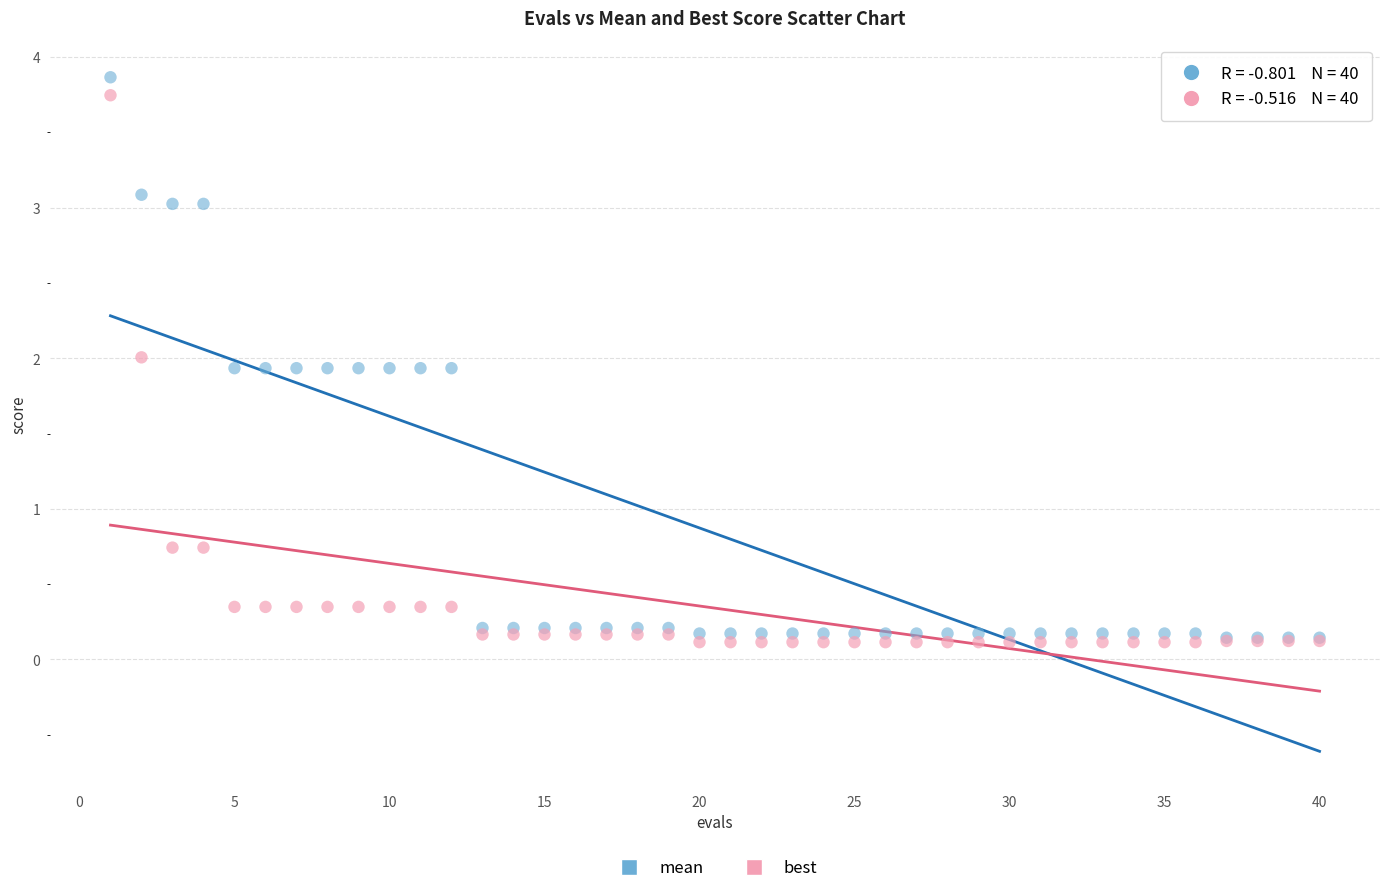

What are all the series names shown in the legend?

mean, best